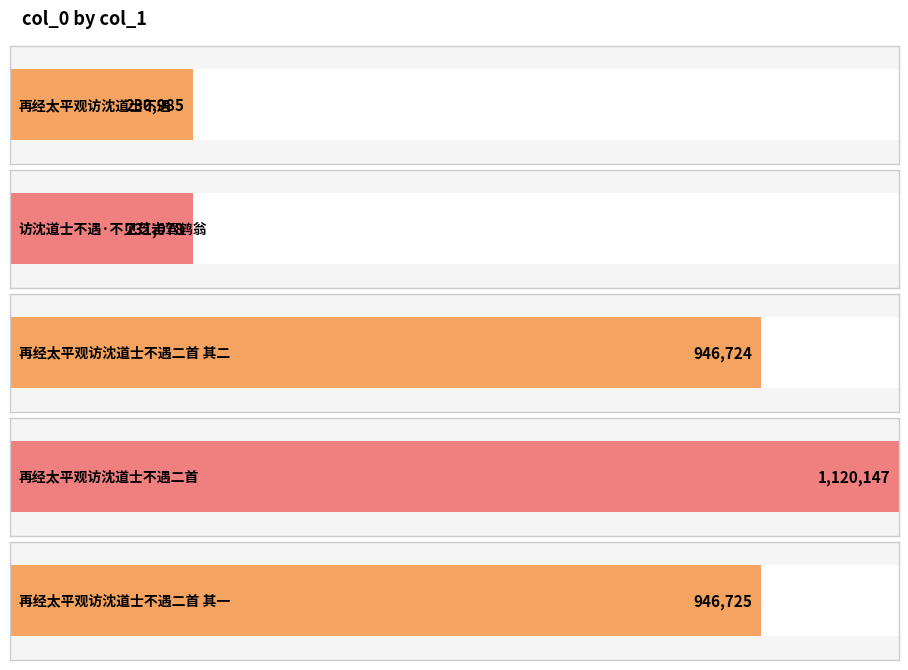

What position from the left is 再经太平观访沈道士不遇二首 其一?

5